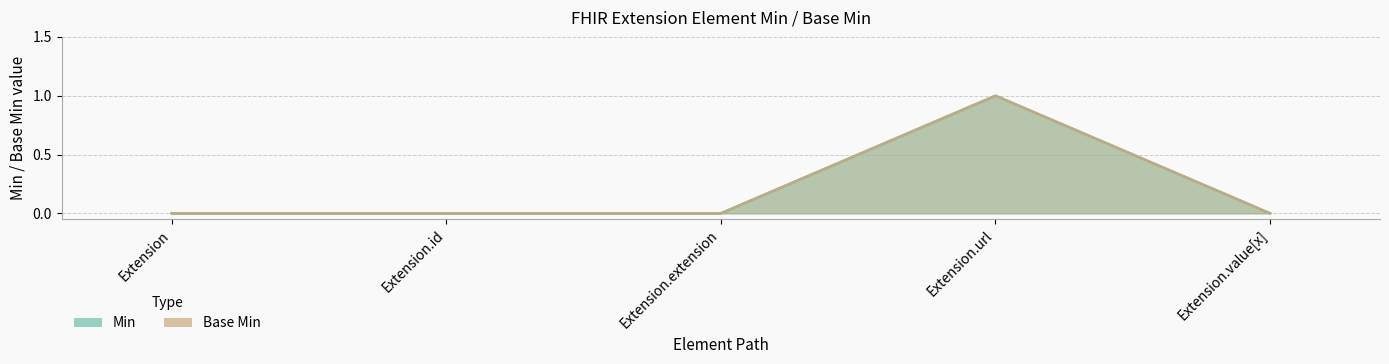

True or false: Base Min and Min cross at least once.

False